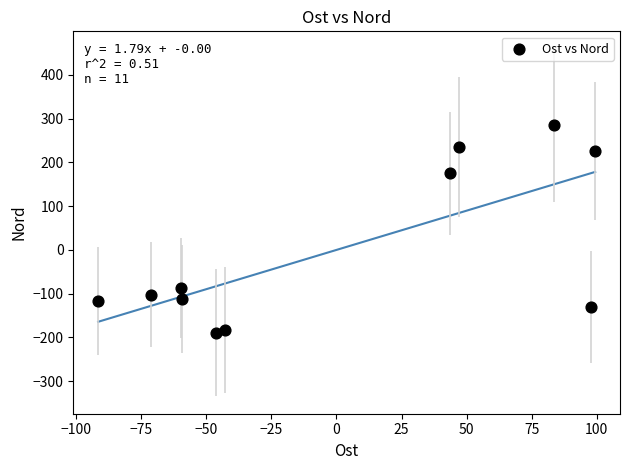

What is the range of Y values (max minus min)?

473.9